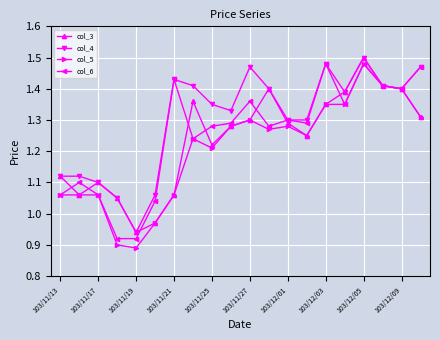

In col_6, how many points are higher than both neighbors (excluding endpoints)?

6